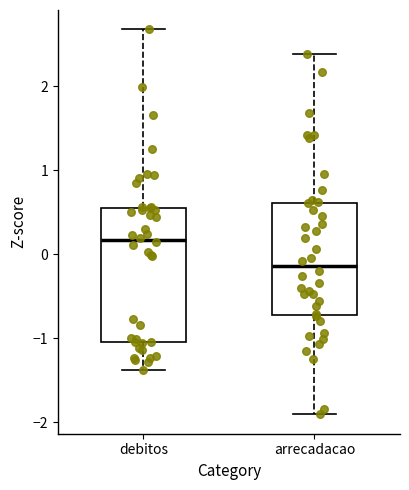

Reading left to right, read every box against the y-axis: the position of its median line, the range the box covers, and the ends of its whiskers. The values are not printed on the chart, so give them approximately, as read against the axis.

debitos: median 0.2, box -1.0 to 0.6, whiskers -1.4 to 2.7
arrecadacao: median -0.1, box -0.7 to 0.6, whiskers -1.9 to 2.4